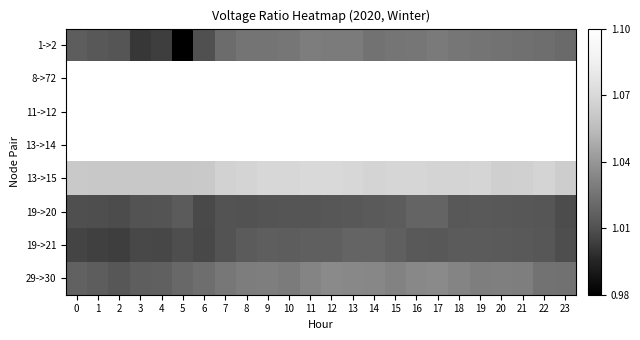

What is the total value across all series at 7?

8.4